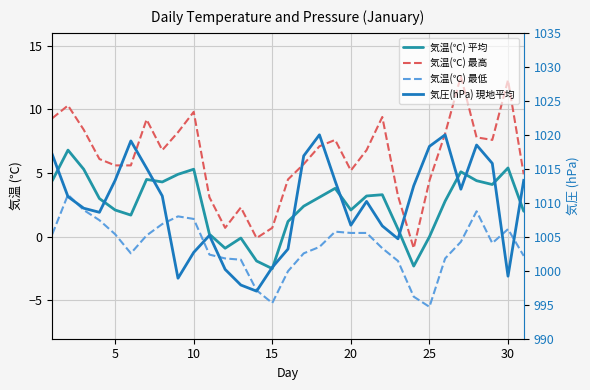

In 気温(℃) 平均, how many points are higher than both neighbors (excluding endpoints)?

8